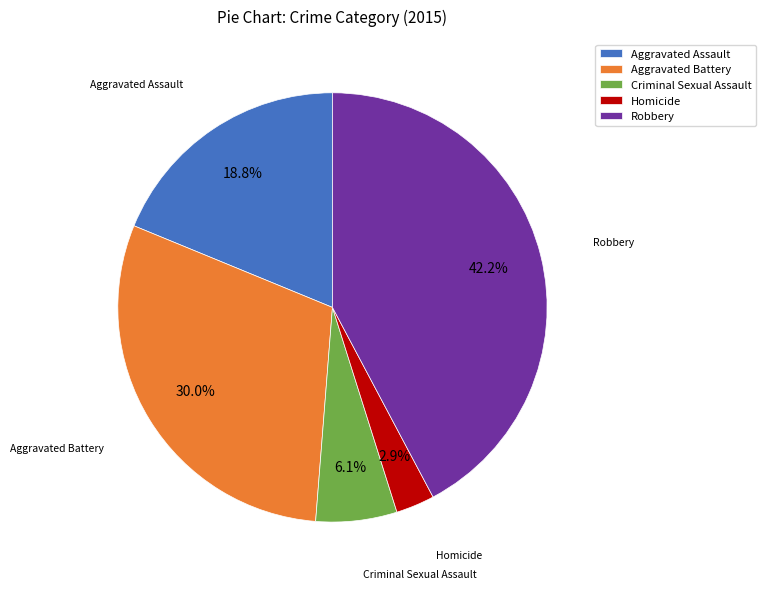

Which has a higher value, Homicide or Aggravated Battery?

Aggravated Battery